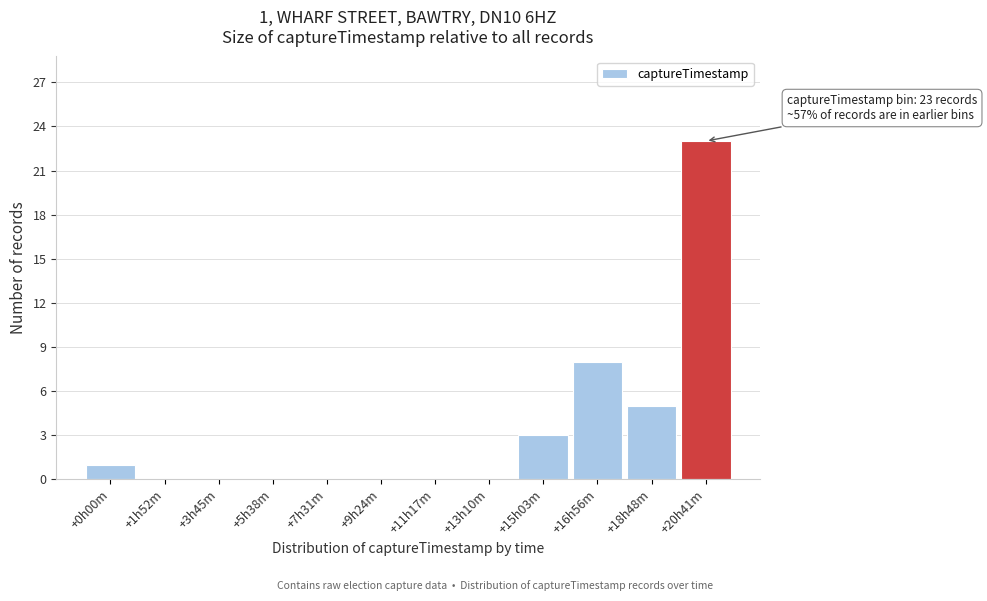

Reading right to left, transcribe all the data shown in this chart.

+20h41m=23	+18h48m=5	+16h56m=8	+15h03m=3	+13h10m=0	+11h17m=0	+9h24m=0	+7h31m=0	+5h38m=0	+3h45m=0	+1h52m=0	+0h00m=1